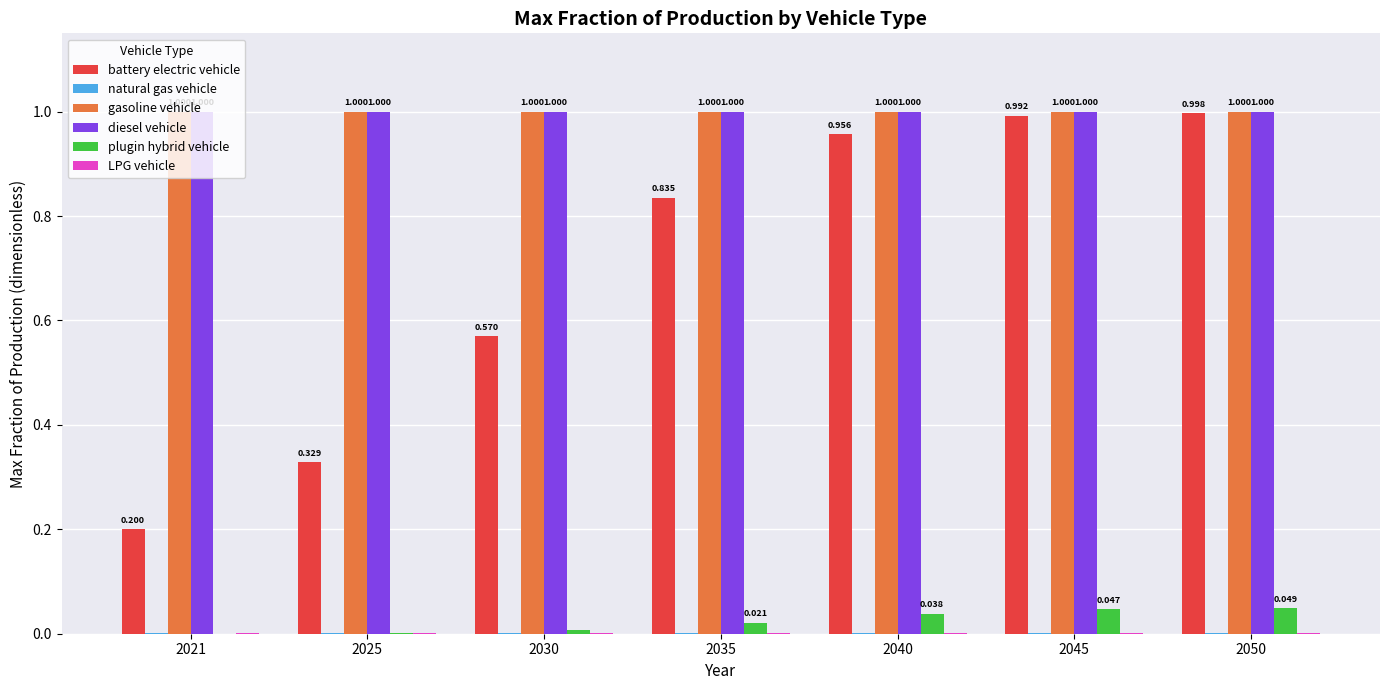

The gasoline vehicle series shows 1.4 at 2021. True or false?

False